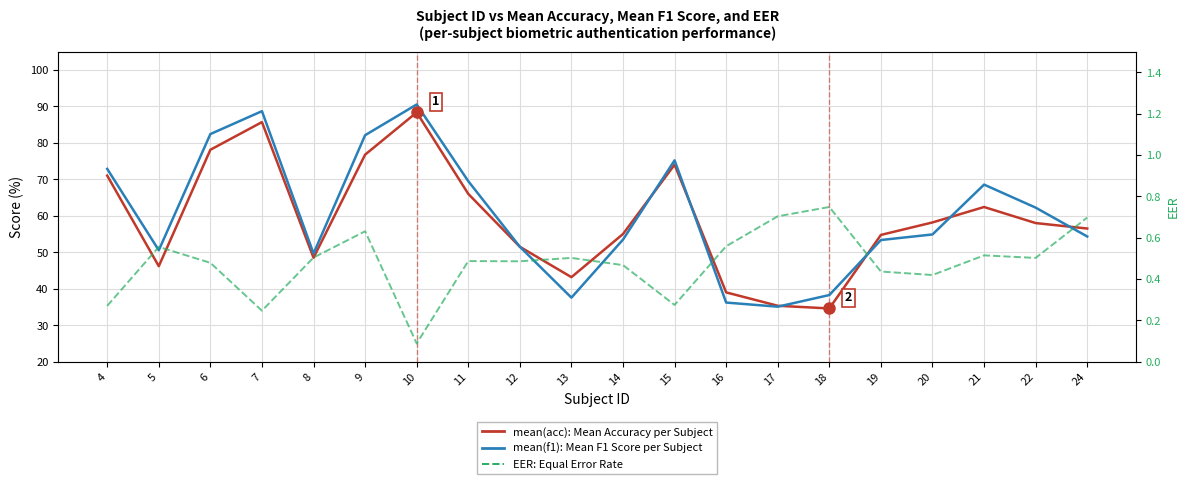

Reading left to right, list all the values displayed in this chart.

mean(acc): 4=71.0	5=46.2	6=78.1	7=85.7	8=48.5	9=76.8	10=88.3	11=66.0	12=51.5	13=43.2	14=55.0	15=74.0	16=39.0	17=35.3	18=34.6	19=54.8	20=58.2	21=62.4	22=58.0	24=56.5
mean(f1): 4=72.8	5=50.5	6=82.4	7=88.7	8=49.7	9=82.1	10=90.5	11=69.5	12=51.5	13=37.6	14=53.5	15=75.2	16=36.2	17=35.1	18=38.3	19=53.4	20=54.9	21=68.5	22=62.2	24=54.3
EER: 4=0.3	5=0.6	6=0.5	7=0.2	8=0.5	9=0.6	10=0.1	11=0.5	12=0.5	13=0.5	14=0.5	15=0.3	16=0.6	17=0.7	18=0.7	19=0.4	20=0.4	21=0.5	22=0.5	24=0.7